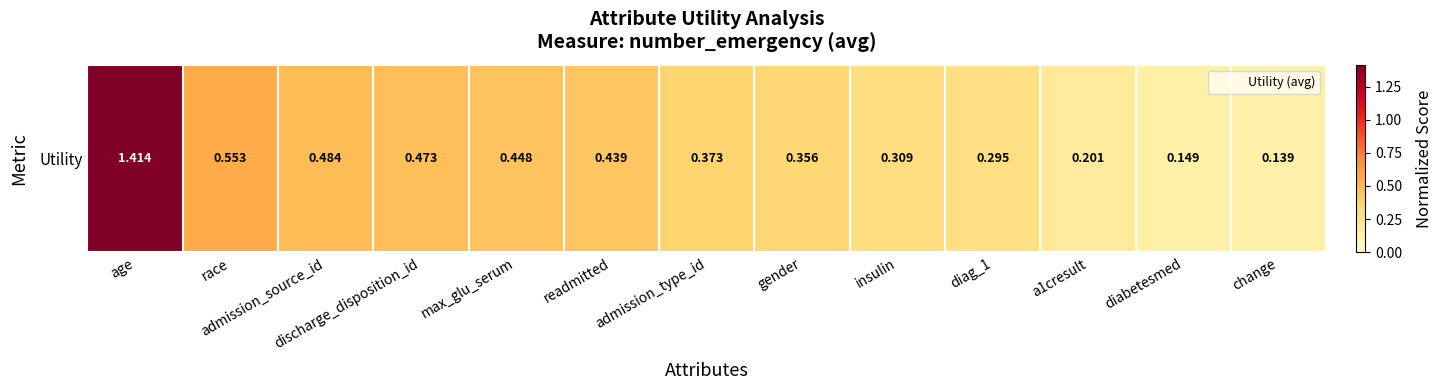

Which category has the highest value across all series?

age